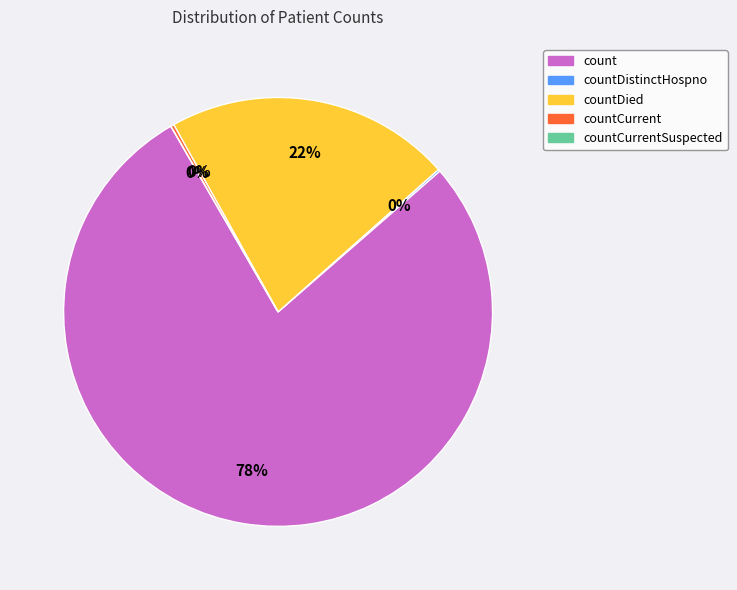

Count the number of slices in the pie.

5